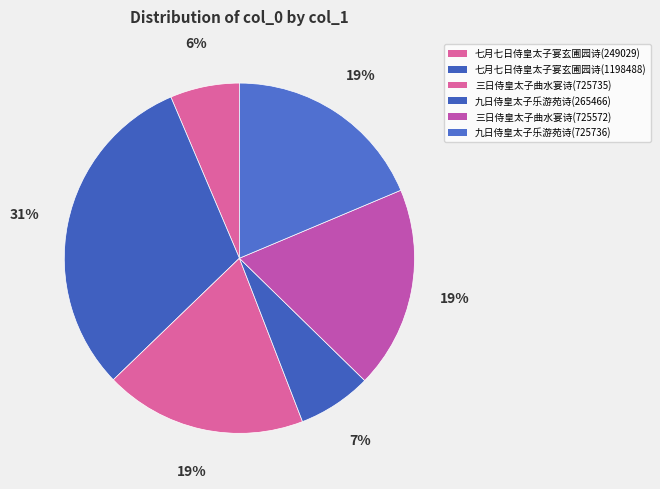

Count the number of slices in the pie.

6